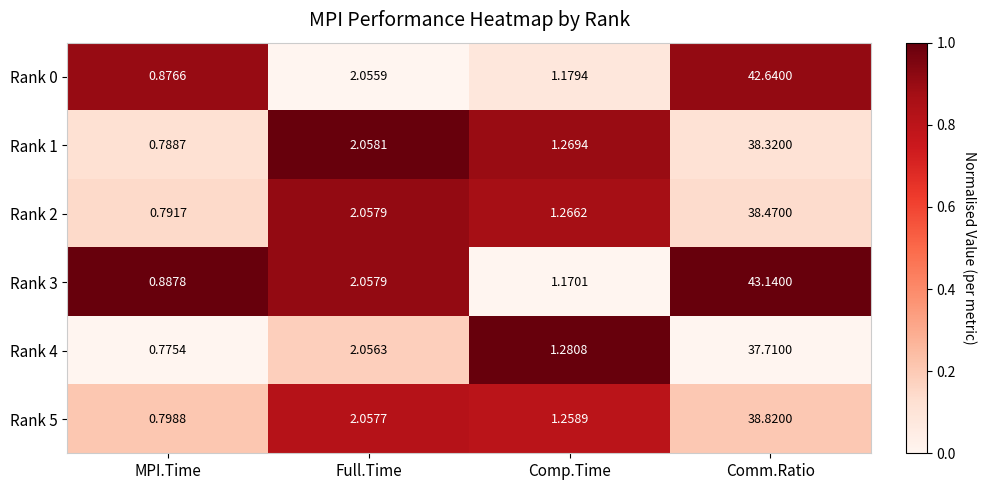

Which label corresponds to the largest value in the chart?

Comm.Ratio